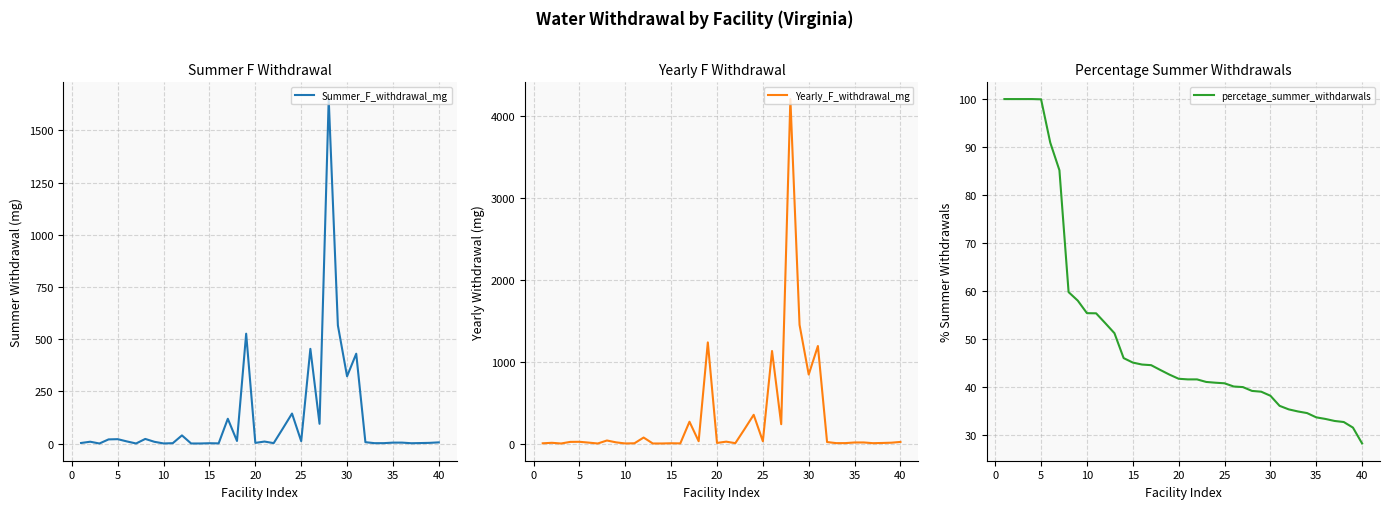

What is the maximum value for Summer_F_withdrawal_mg?

1649.9